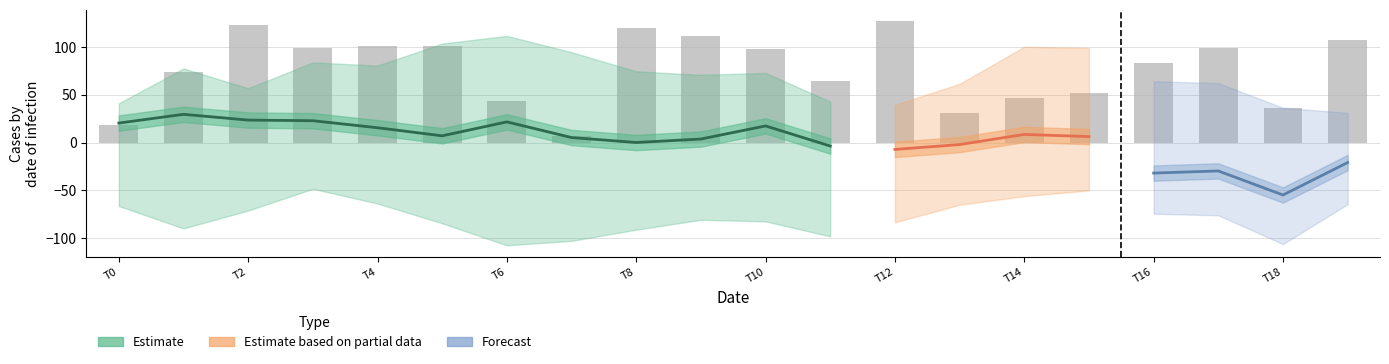

What is the difference between the maximum and minimum values?

120